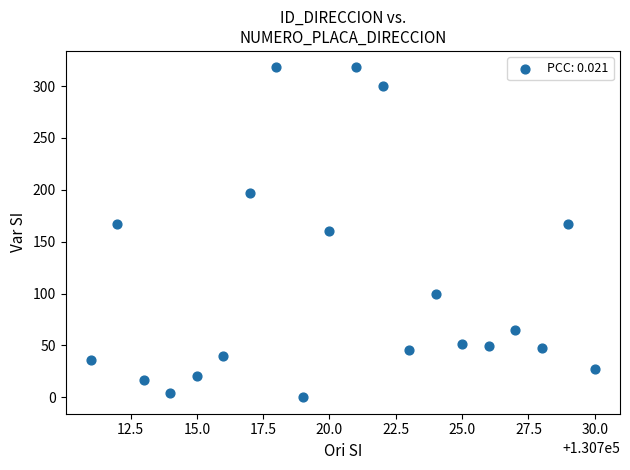

What is the range of Y values (max minus min)?

318